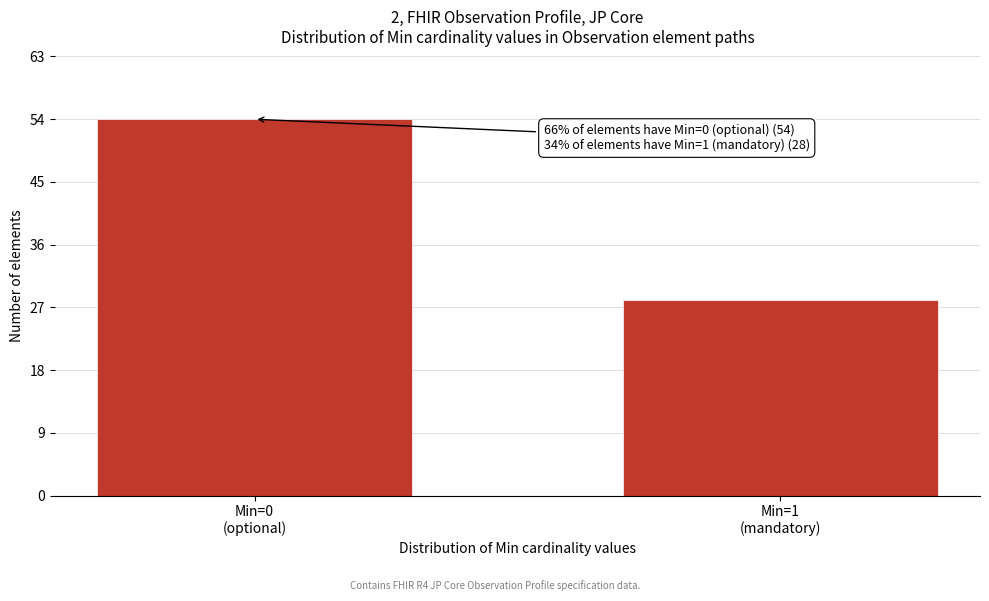

Reading left to right, transcribe all the data shown in this chart.

54	28